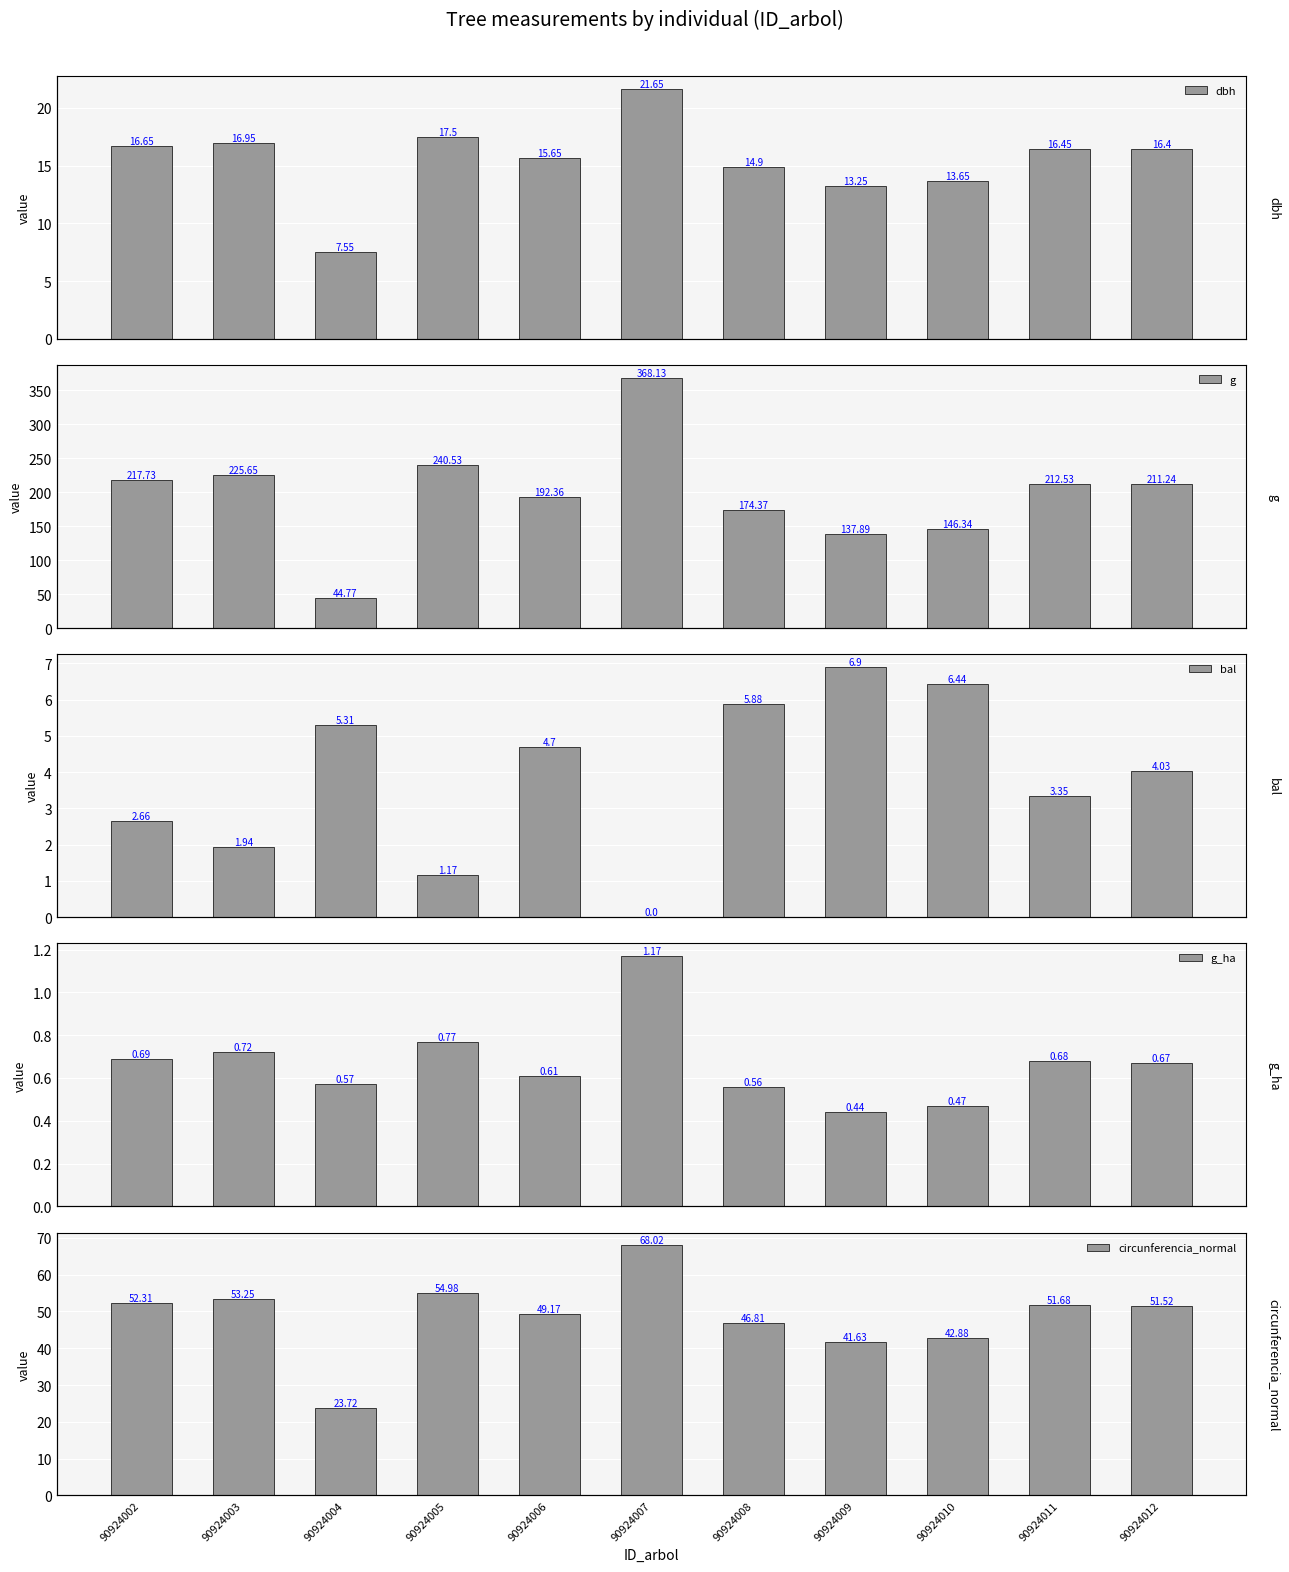

What is the spread (max minus min) of values at 90924011?

211.8